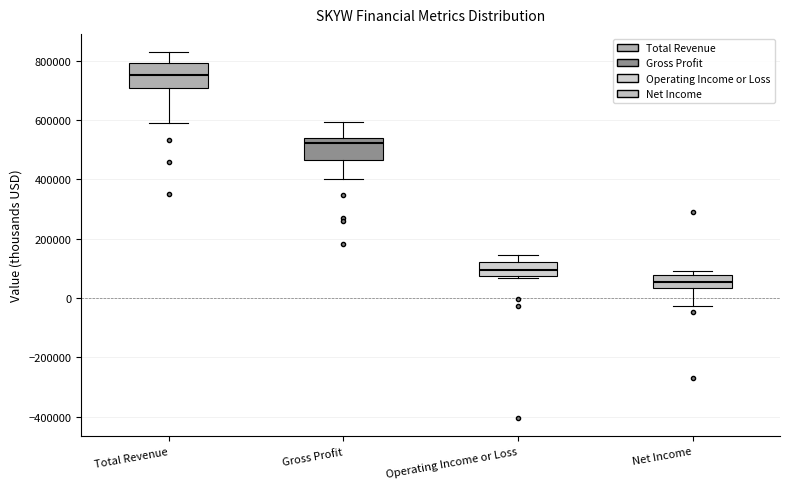

Reading left to right, read every box against the y-axis: the position of its median line, the range the box covers, and the ends of its whiskers. The values are not printed on the chart, so give them approximately, as read against the axis.

Total Revenue: median 760000, box 700000 to 800000, whiskers 580000 to 820000
Gross Profit: median 520000, box 460000 to 540000, whiskers 400000 to 600000
Operating Income or Loss: median 100000, box 80000 to 120000, whiskers 60000 to 140000
Net Income: median 60000, box 40000 to 80000, whiskers -20000 to 100000